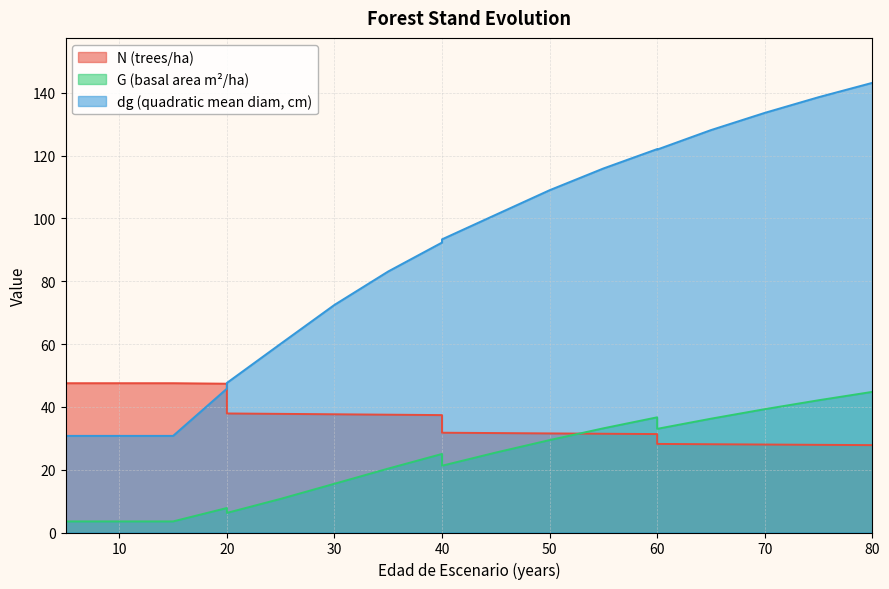

True or false: dg has a value of 186.8 at 40.

False